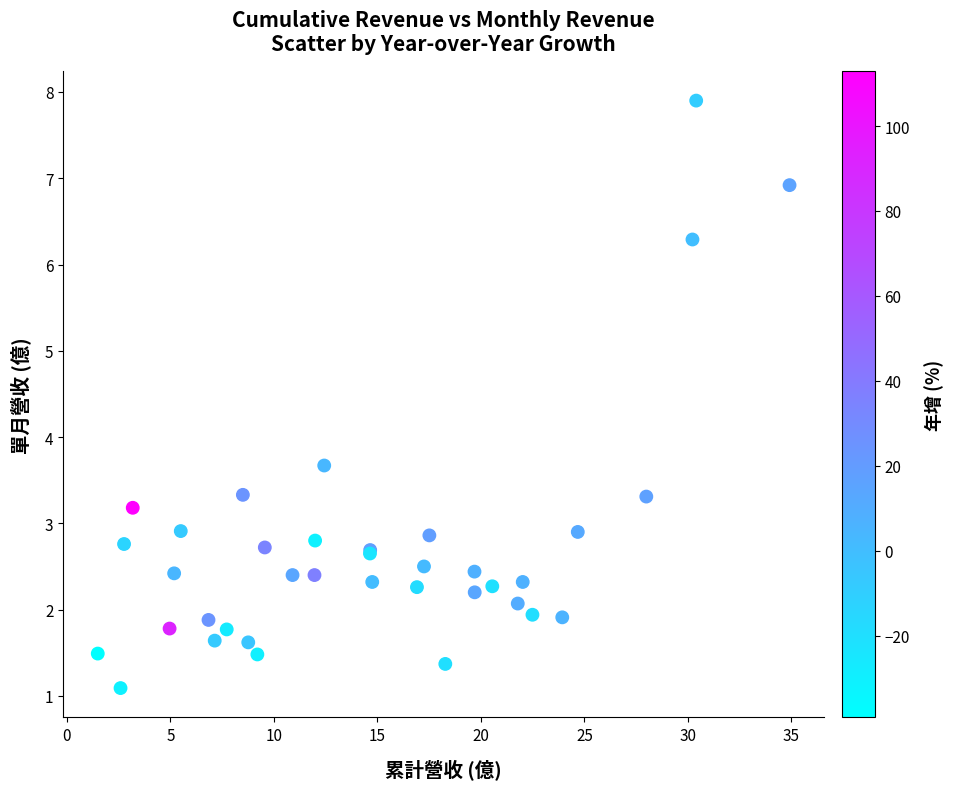

What Y value in the scatter plot is closest to 4?

3.7